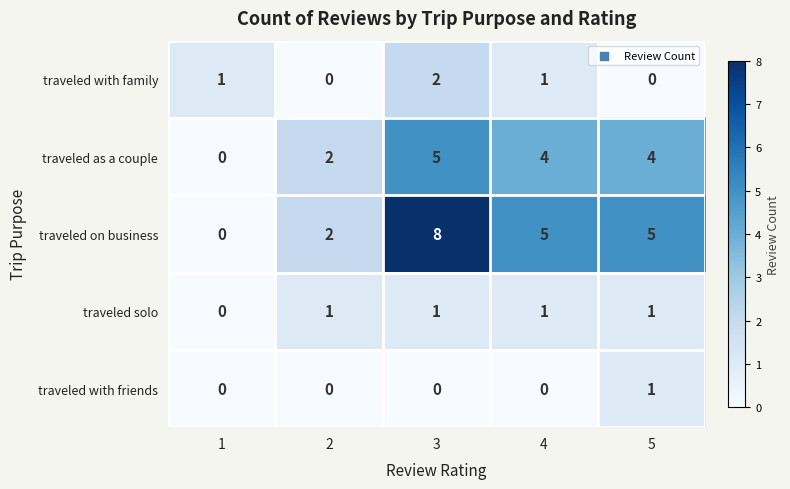

Which series has the largest range (max minus min)?

traveled on business